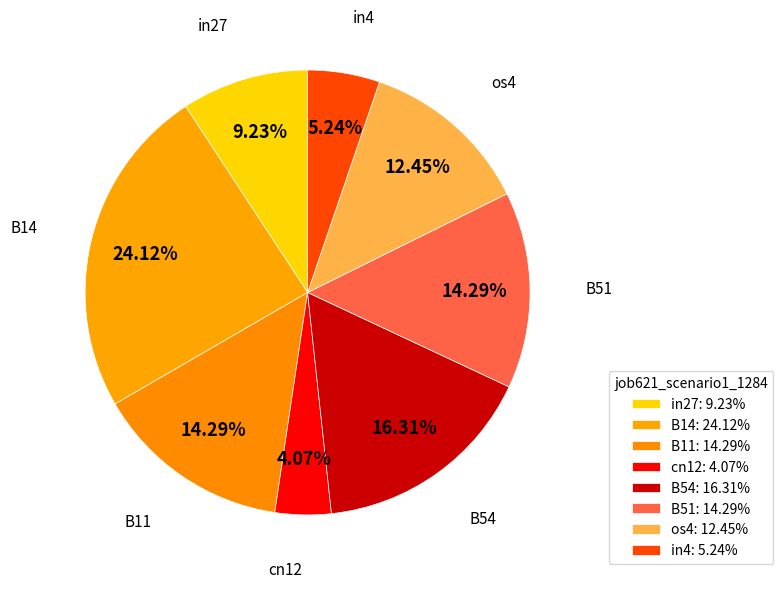

To the nearest percent, what is the combined percentage of os4 and in27?

22%